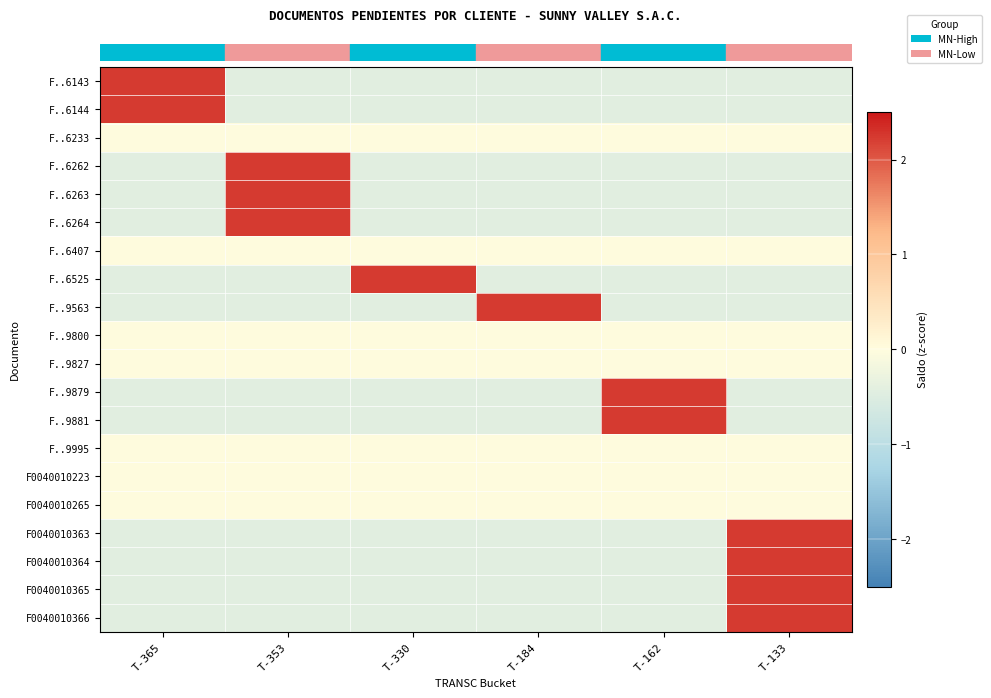

Reading right to left, what are all the values shown in this chart?

row_0: -0.4	-0.4	-0.4	-0.4	-0.4	2.2
row_1: -0.4	-0.4	-0.4	-0.4	-0.4	2.2
row_2: 0.0	0.0	0.0	0.0	0.0	0.0
row_3: -0.4	-0.4	-0.4	-0.4	2.2	-0.4
row_4: -0.4	-0.4	-0.4	-0.4	2.2	-0.4
row_5: -0.4	-0.4	-0.4	-0.4	2.2	-0.4
row_6: 0.0	0.0	0.0	0.0	0.0	0.0
row_7: -0.4	-0.4	-0.4	2.2	-0.4	-0.4
row_8: -0.4	-0.4	2.2	-0.4	-0.4	-0.4
row_9: 0.0	0.0	0.0	0.0	0.0	0.0
row_10: 0.0	0.0	0.0	0.0	0.0	0.0
row_11: -0.4	2.2	-0.4	-0.4	-0.4	-0.4
row_12: -0.4	2.2	-0.4	-0.4	-0.4	-0.4
row_13: 0.0	0.0	0.0	0.0	0.0	0.0
row_14: 0.0	0.0	0.0	0.0	0.0	0.0
row_15: 0.0	0.0	0.0	0.0	0.0	0.0
row_16: 2.2	-0.4	-0.4	-0.4	-0.4	-0.4
row_17: 2.2	-0.4	-0.4	-0.4	-0.4	-0.4
row_18: 2.2	-0.4	-0.4	-0.4	-0.4	-0.4
row_19: 2.2	-0.4	-0.4	-0.4	-0.4	-0.4